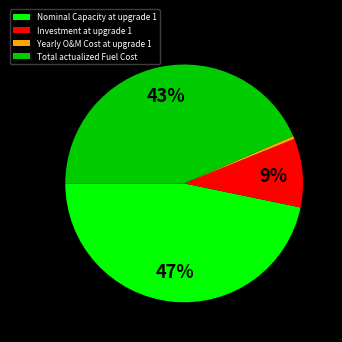

True or false: Investment at upgrade 1 accounts for 4% of the total.

False